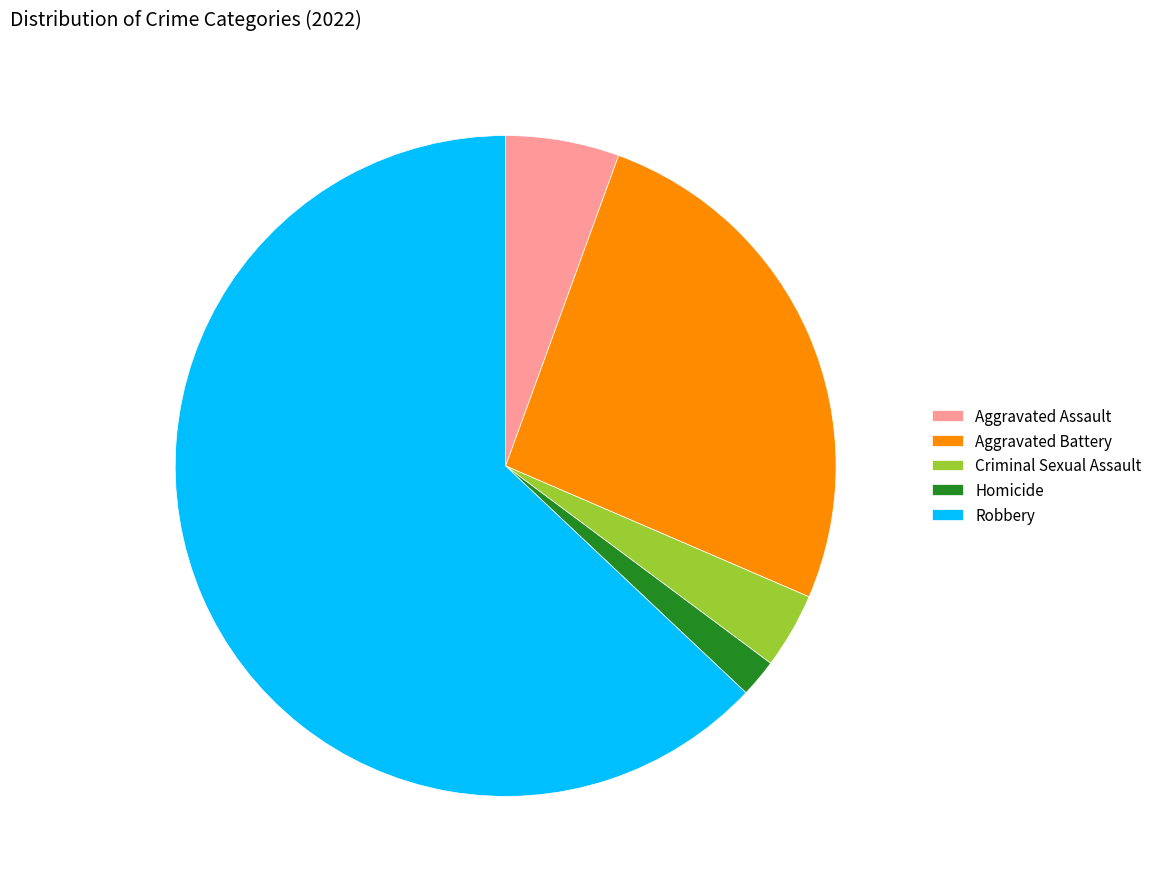

Rank the categories by value from lowest to highest.

Homicide, Criminal Sexual Assault, Aggravated Assault, Aggravated Battery, Robbery